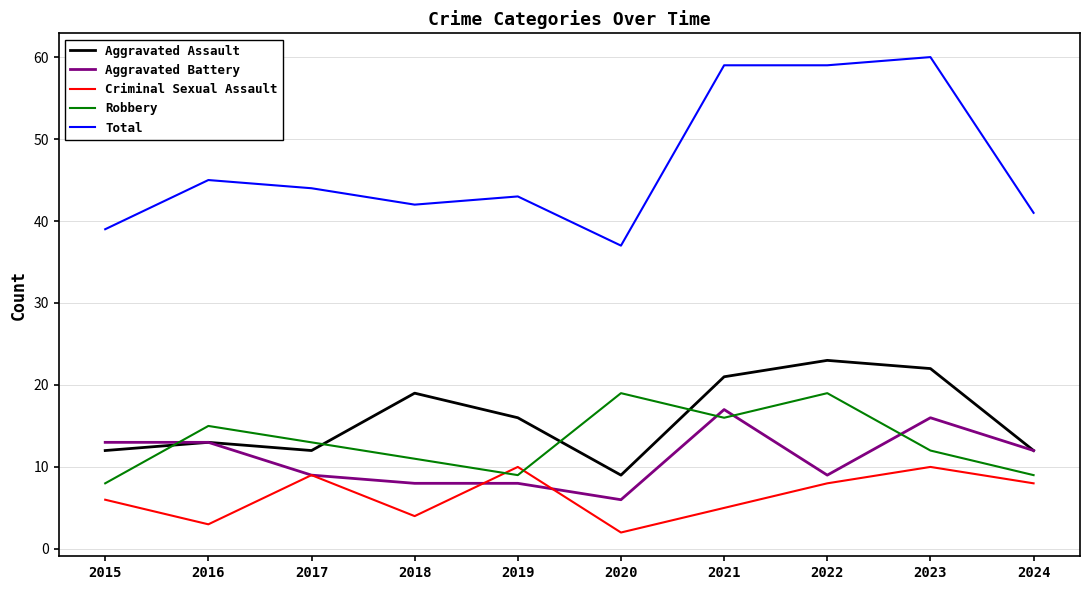

List the series in order of their peak value, lowest first.

Criminal Sexual Assault, Aggravated Battery, Robbery, Aggravated Assault, Total